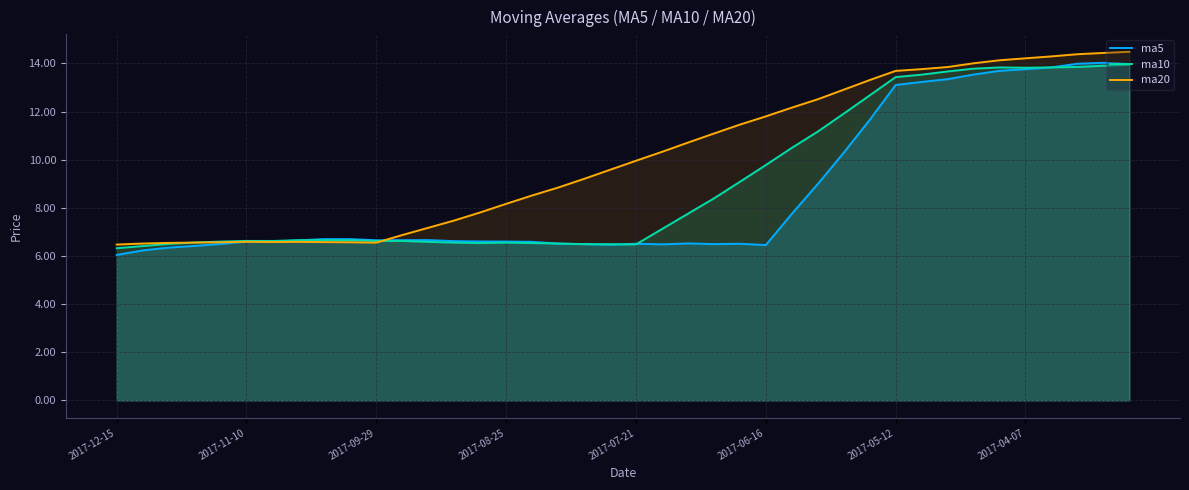

What is the value of the ma5 point at the 36th from the left?

13.8